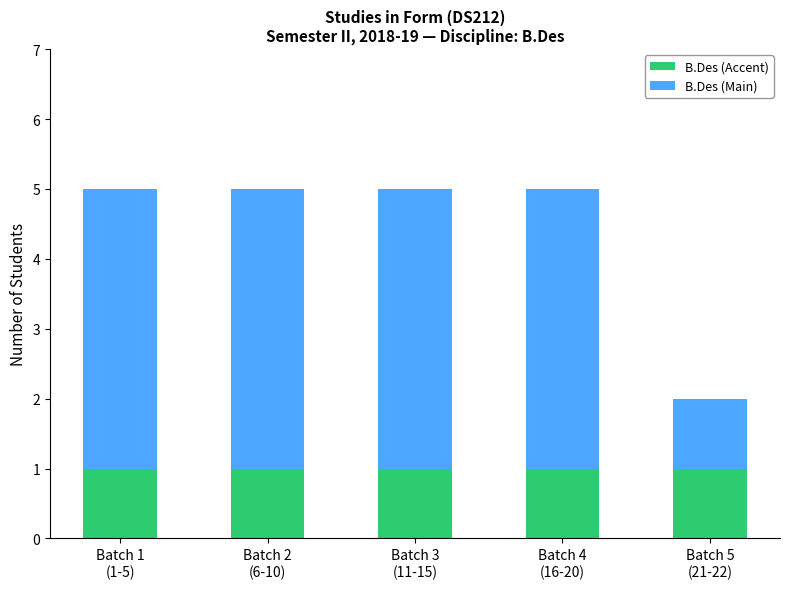

The value of B.Des (Accent) at Batch 1
(1-5) is 0. True or false?

False